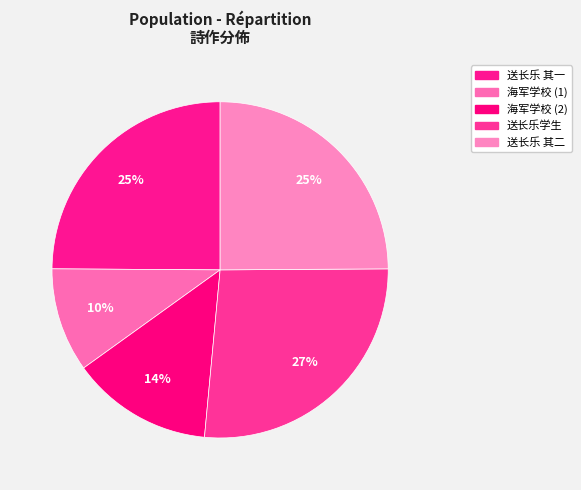

How many slices are in this pie chart?

5